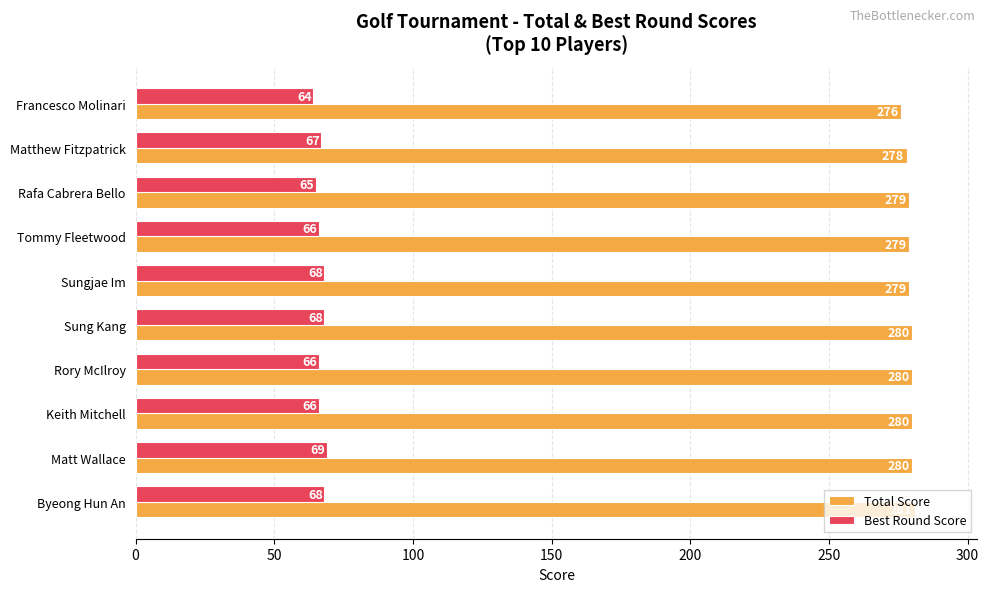

What is the difference between the maximum and minimum values in the Total Score series?

5